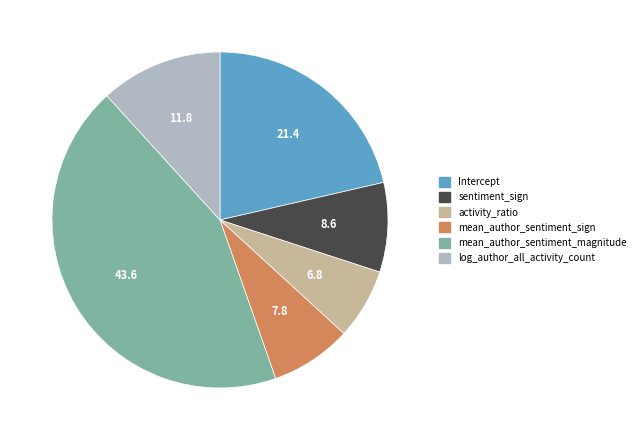

Count the number of slices in the pie.

6